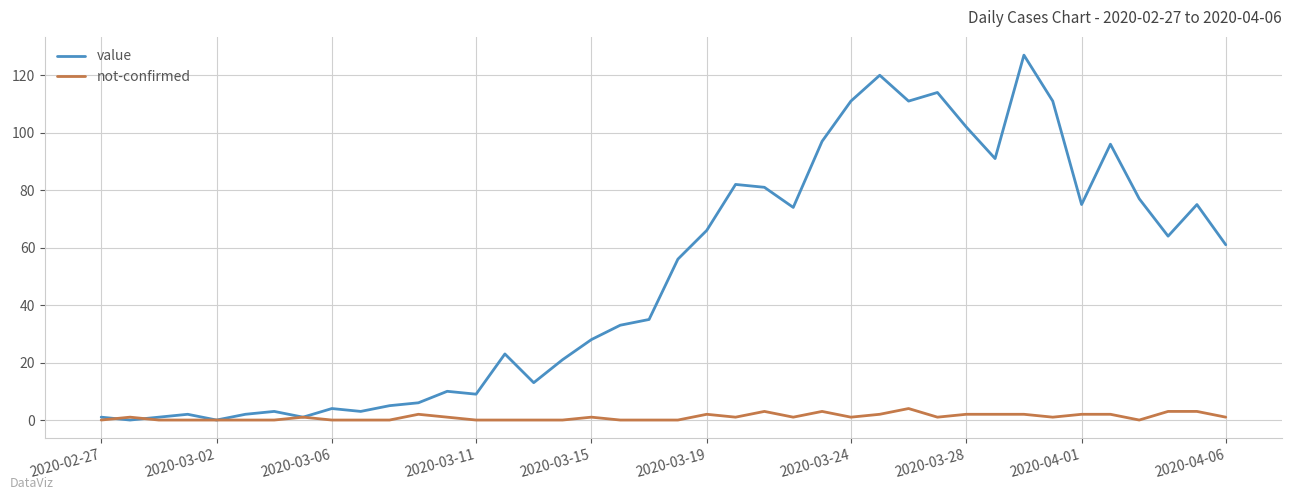

Which series has the largest total across all categories?

value